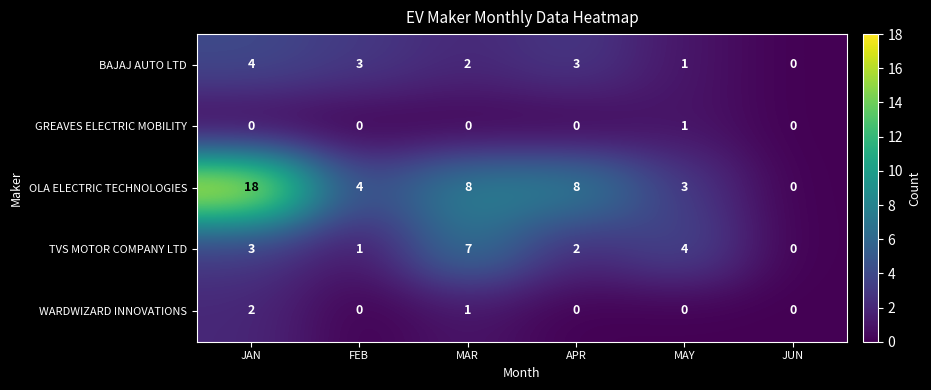

How many values in the GREAVES ELECTRIC MOBILITY series exceed 0?

1